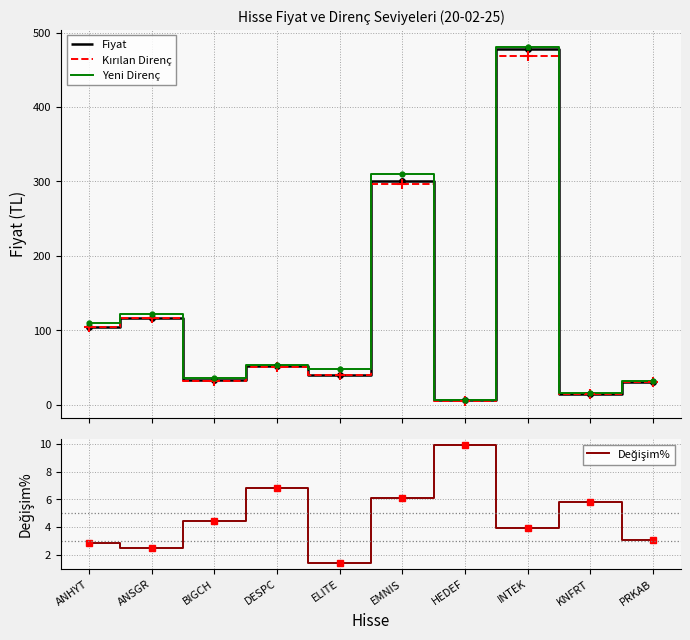

Rank the categories by Fiyat value from lowest to highest.

HEDEF, KNFRT, PRKAB, BIGCH, ELITE, DESPC, ANHYT, ANSGR, EMNIS, INTEK